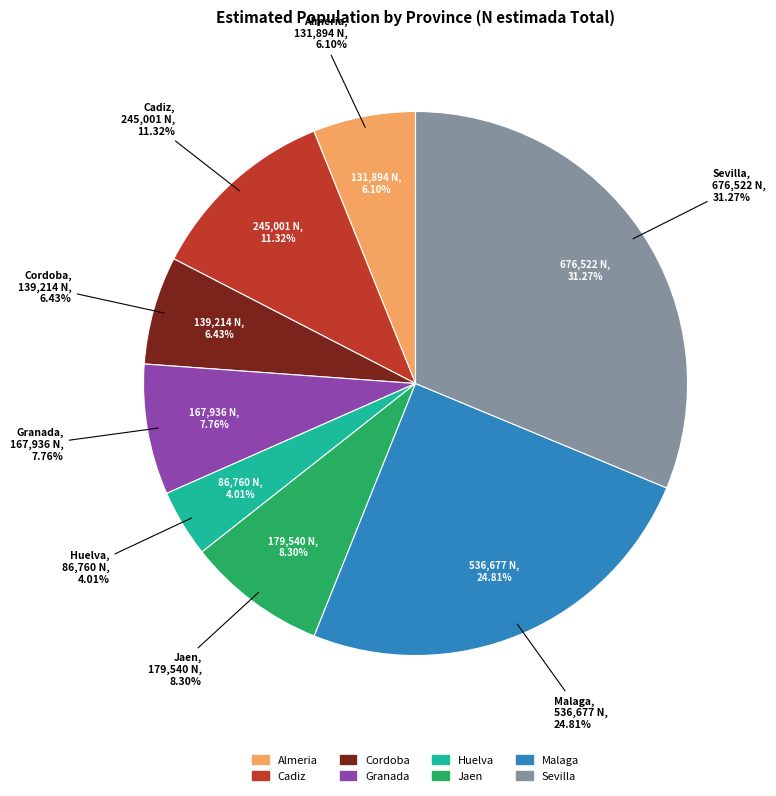

How many segments does this pie chart have?

8